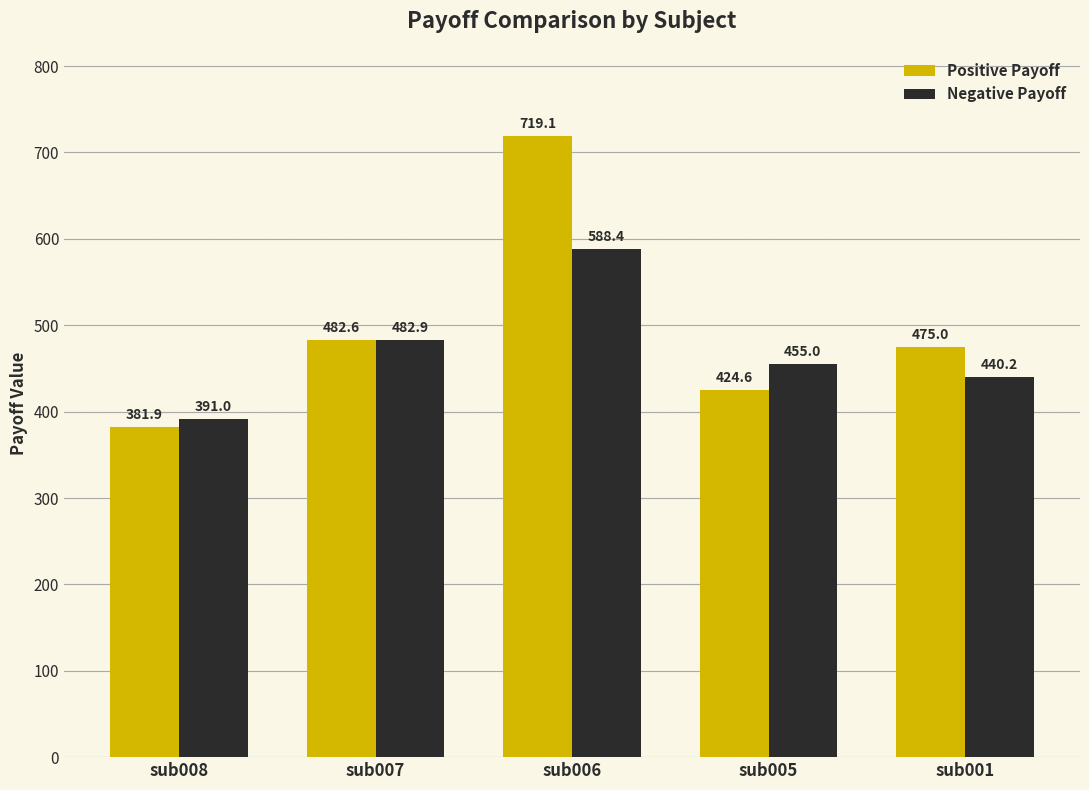

What is the difference between the highest and lowest values at sub005?

30.4